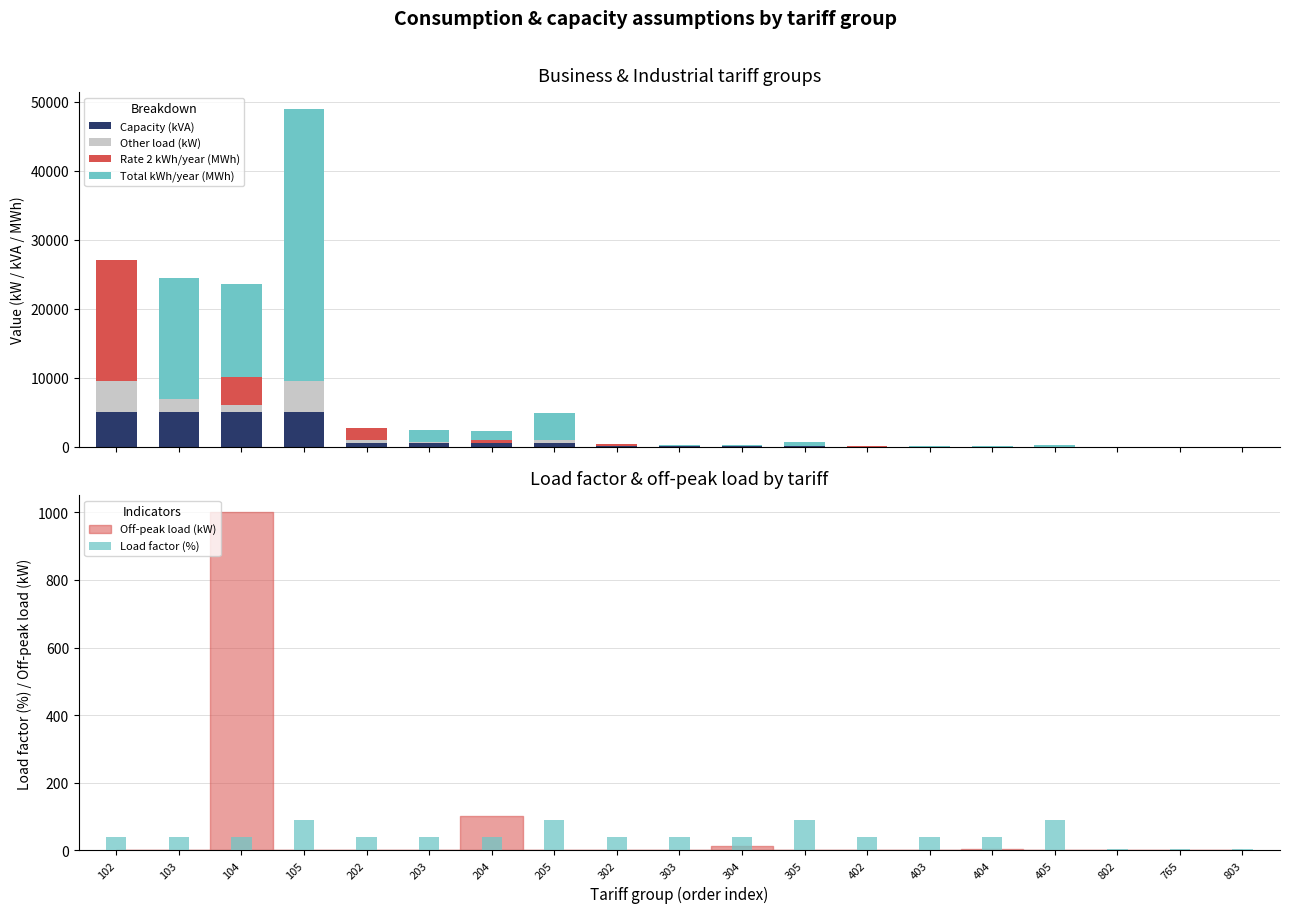

The Rate 2 kWh/year (MWh) series shows 4.1 at 765. True or false?

True